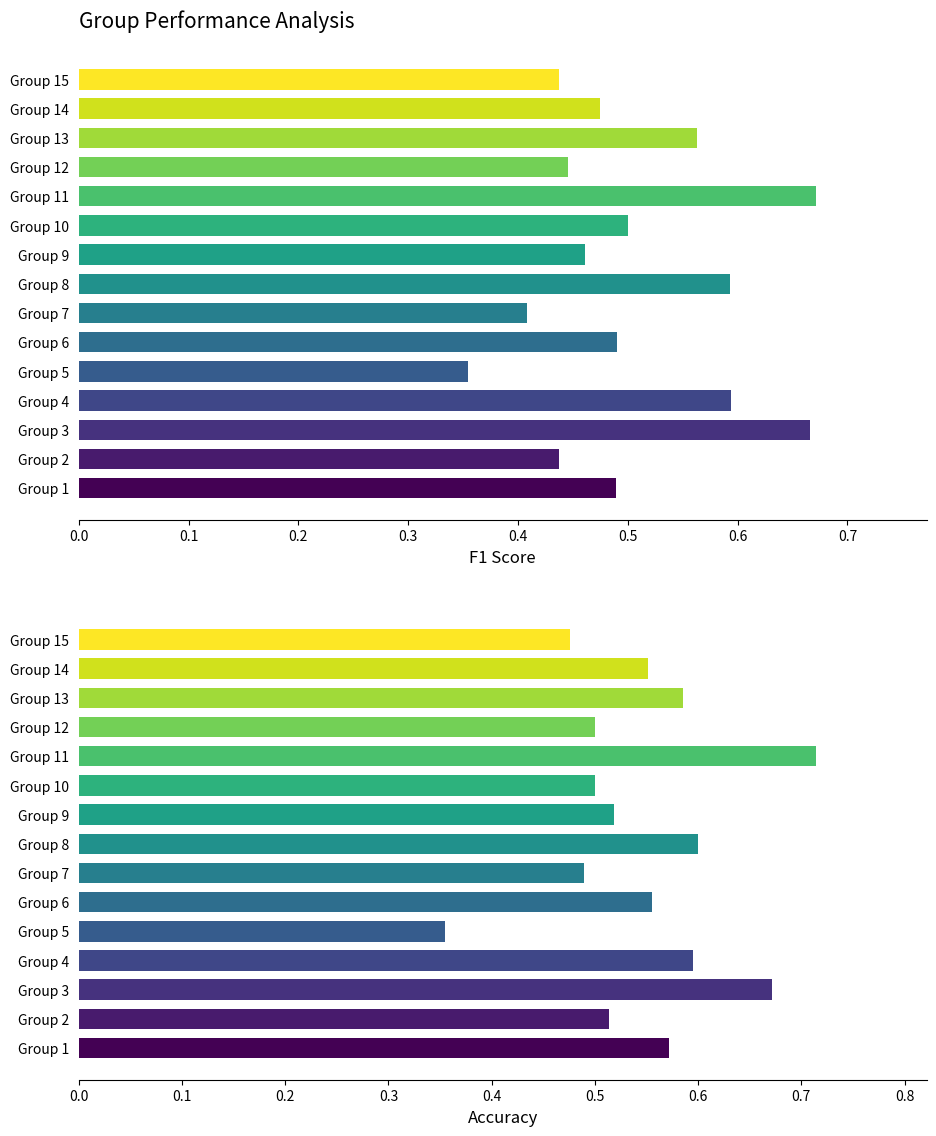

Which series has the widest spread of values?

accuracy